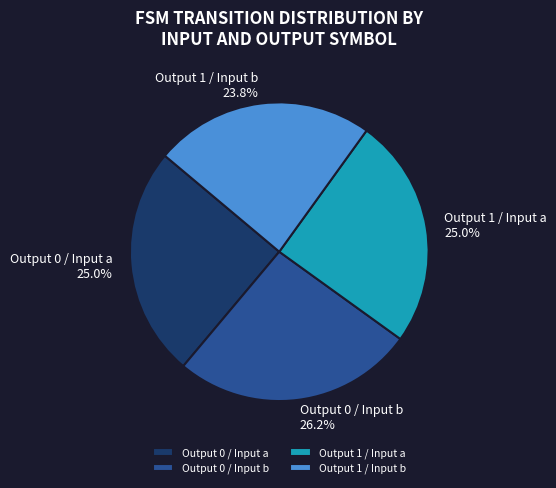

Count the number of slices in the pie.

4